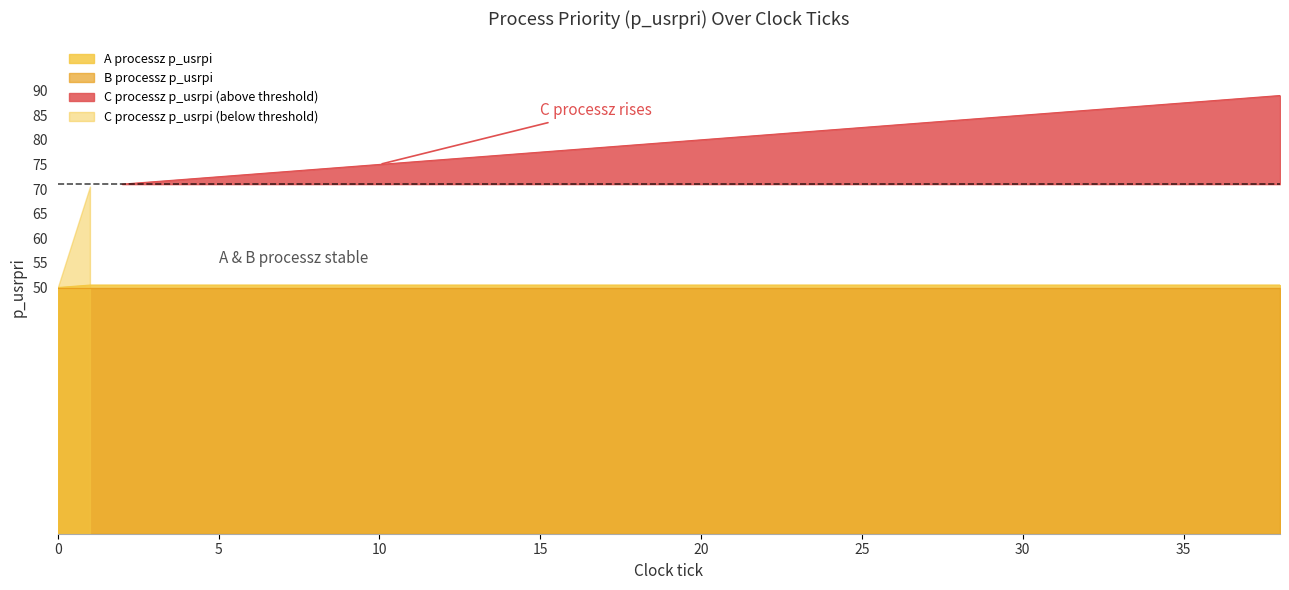

What is the sum of the C processz p_usrpi values at 20 and 35?

167.5